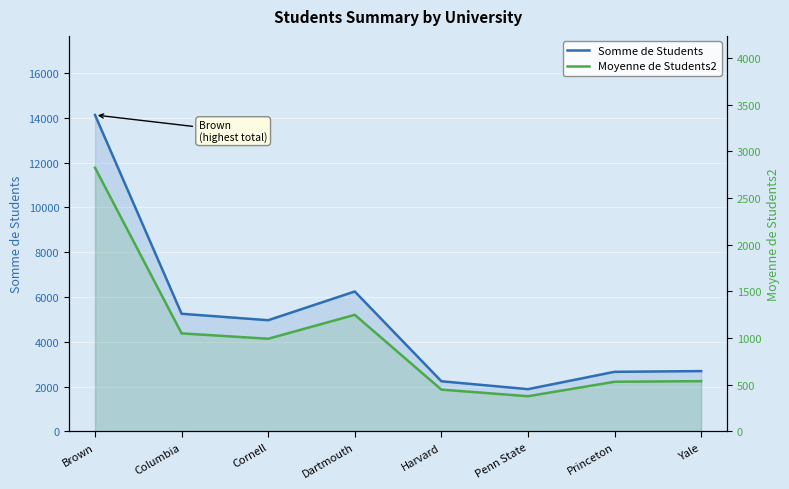

What is the smallest value displayed?

377.4